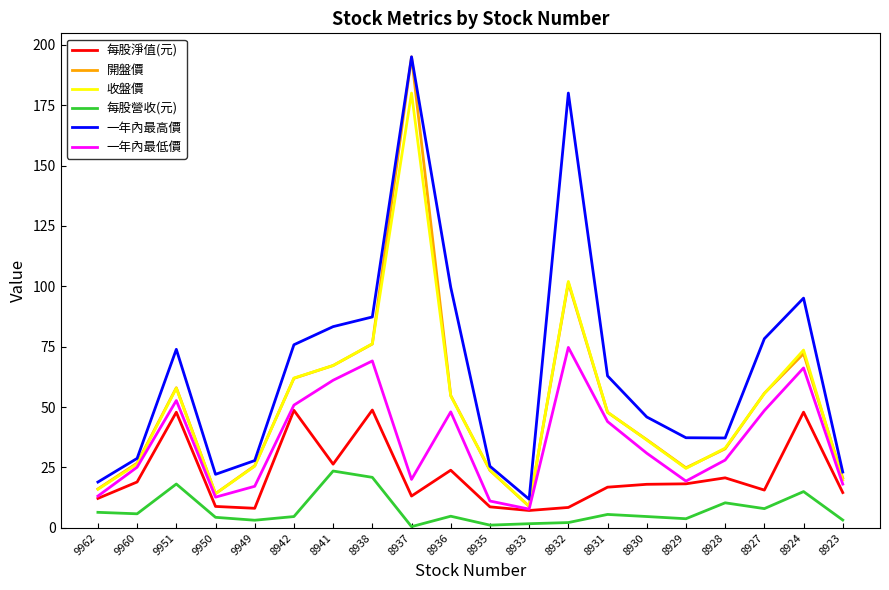

Which series changed the most between 8929 and 8928?

一年內最低價